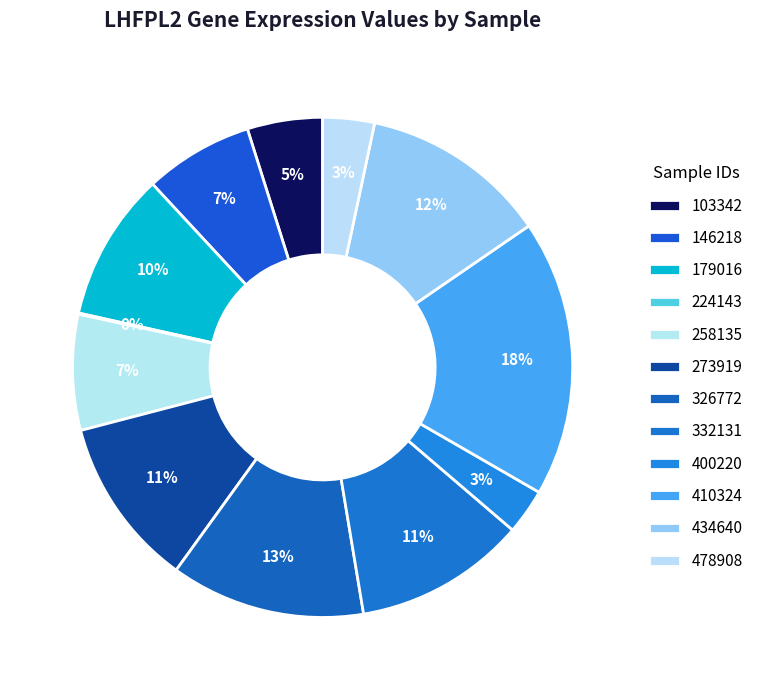

What is the change in value from 179016 to 478908?

-0.3